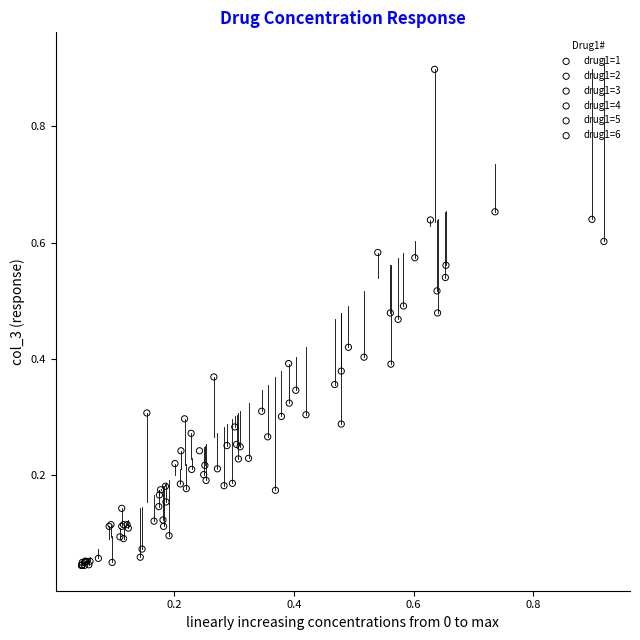

Which series has the largest Y range (max minus min)?

drug1=6